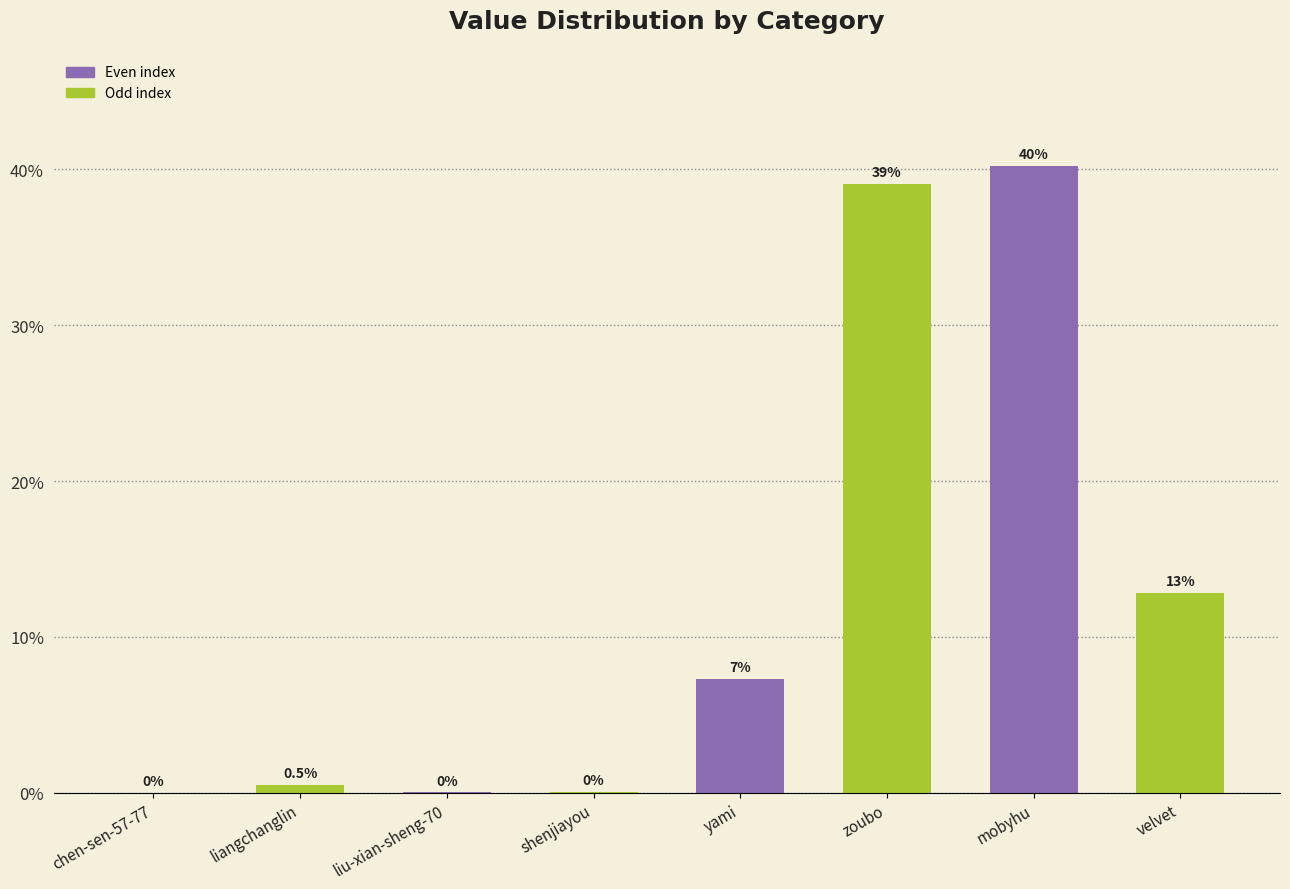

Where is the data nearest to the value 20?

velvet